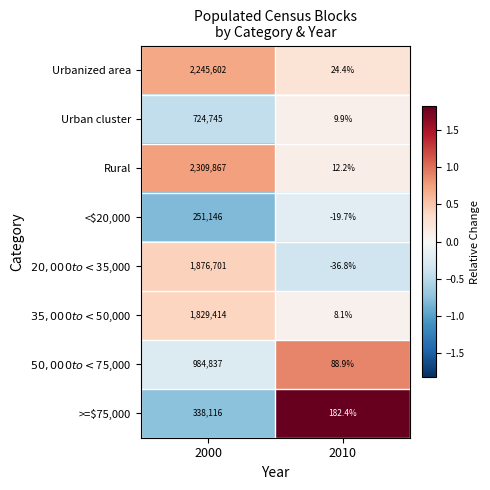

Which category has the highest value across all series?

2000